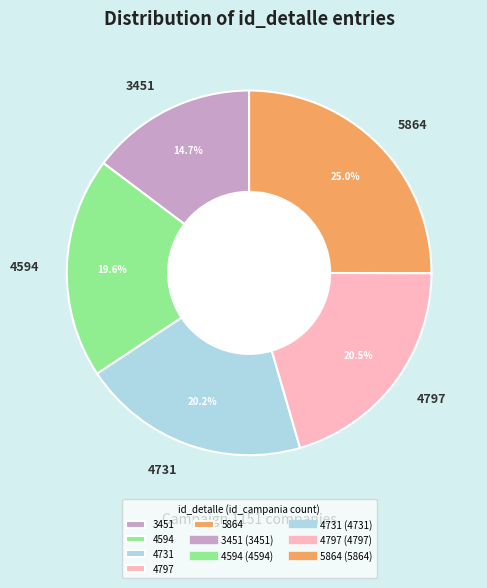

Between 4594 and 3451, which is larger?

4594